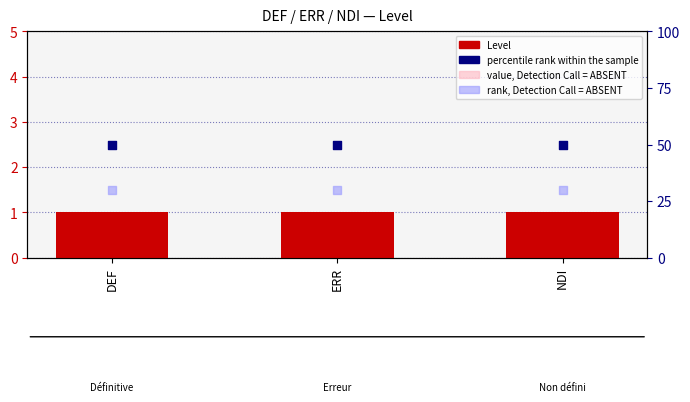

Is the value of Level at ERR greater than the value of value, Detection Call = ABSENT at NDI?

Yes